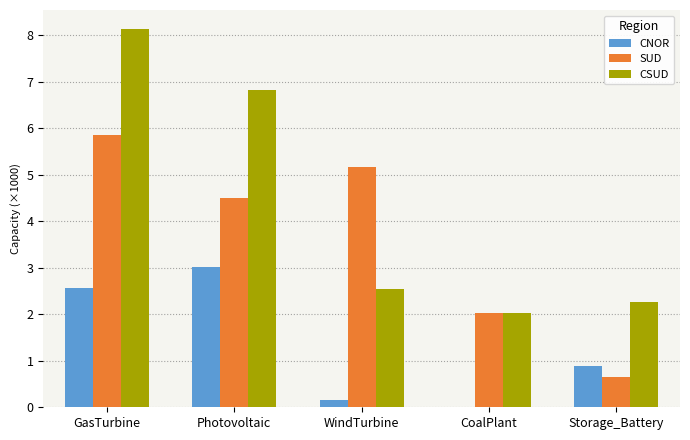

Between WindTurbine and CoalPlant, which series saw the biggest shift?

SUD